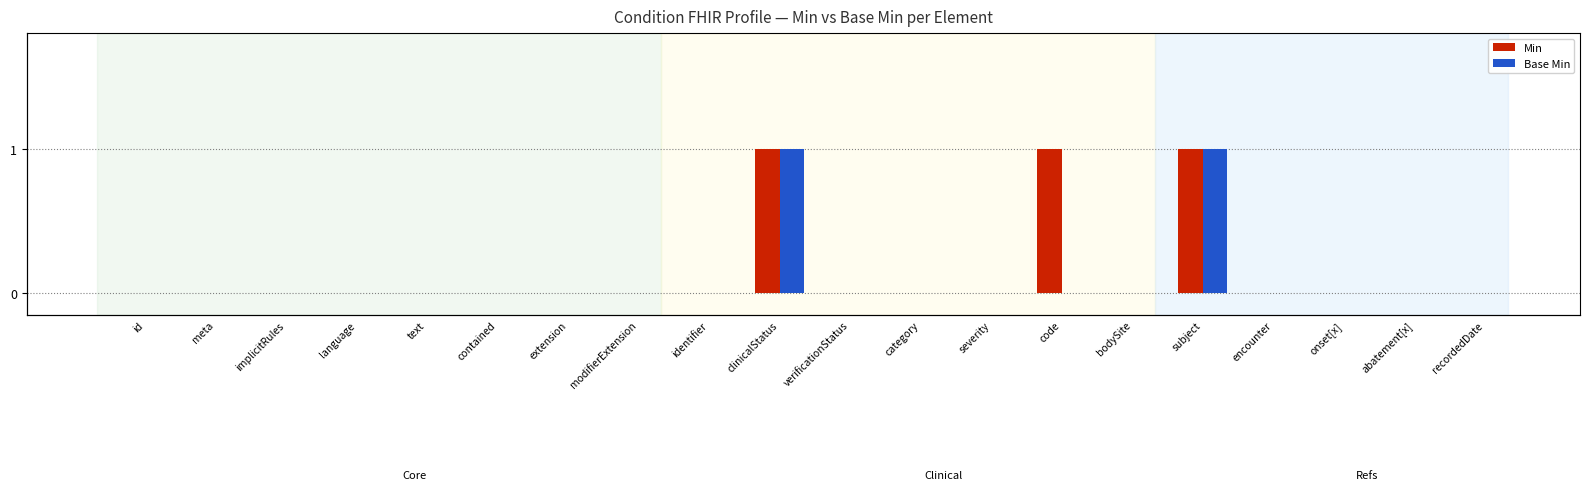

What position from the left is text?

5